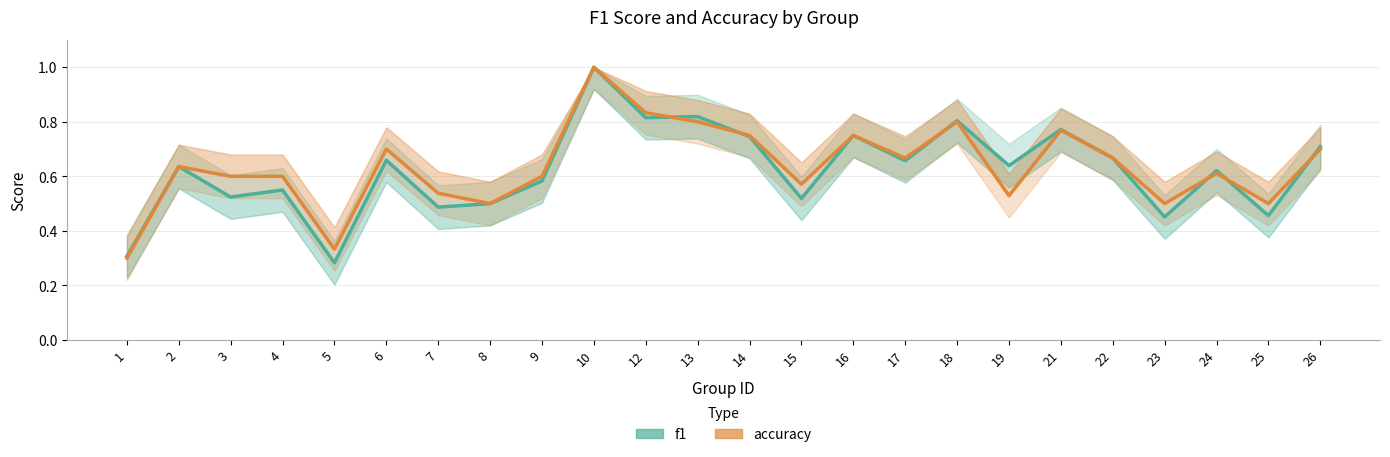

In accuracy, how many points are higher than both neighbors (excluding endpoints)?

7